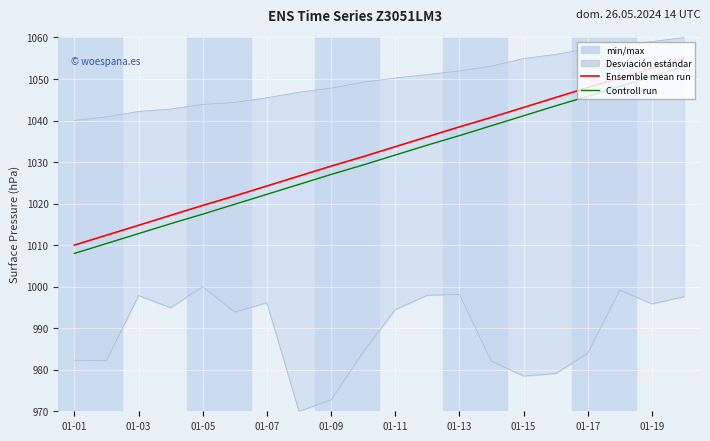

How many values in the Controll run series exceed 1031?

10